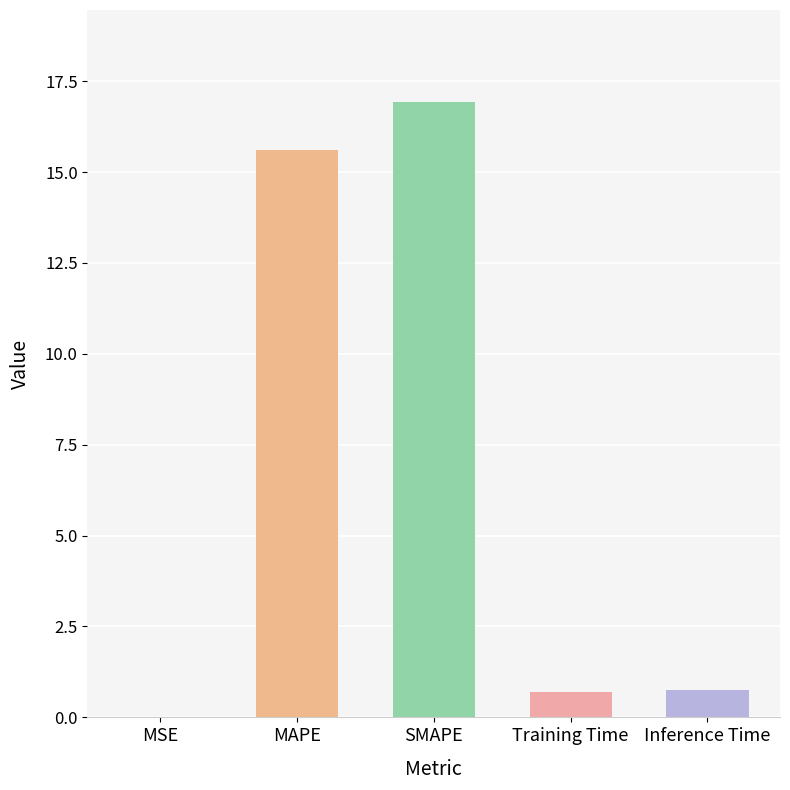

What is the change in value from MAPE to Training Time?

-14.9